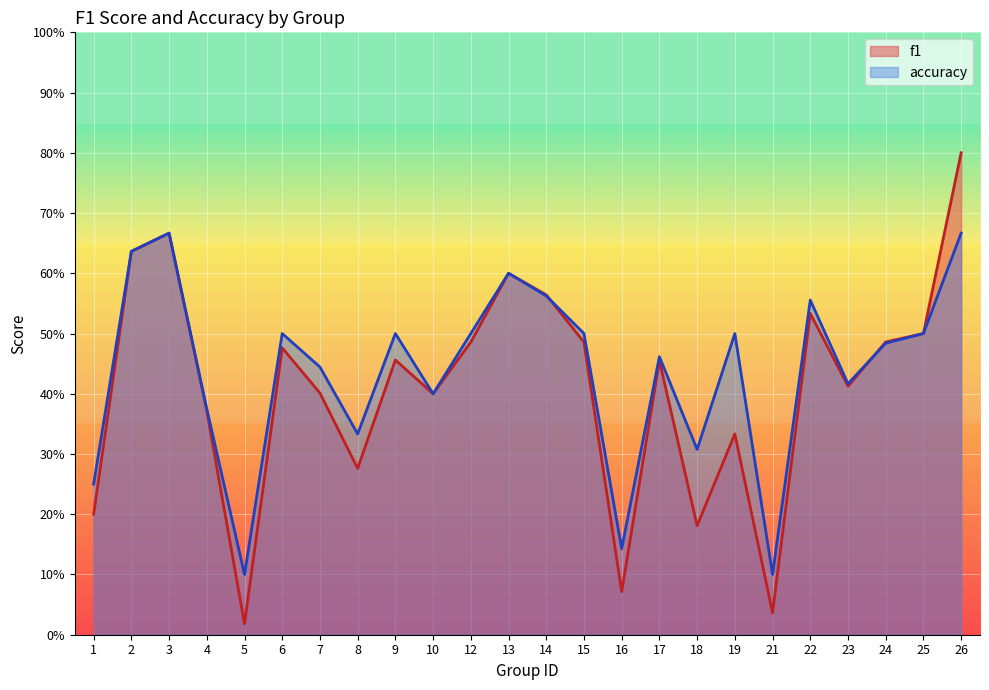

What is the difference between the second highest and minimum values in the f1 series?

0.6